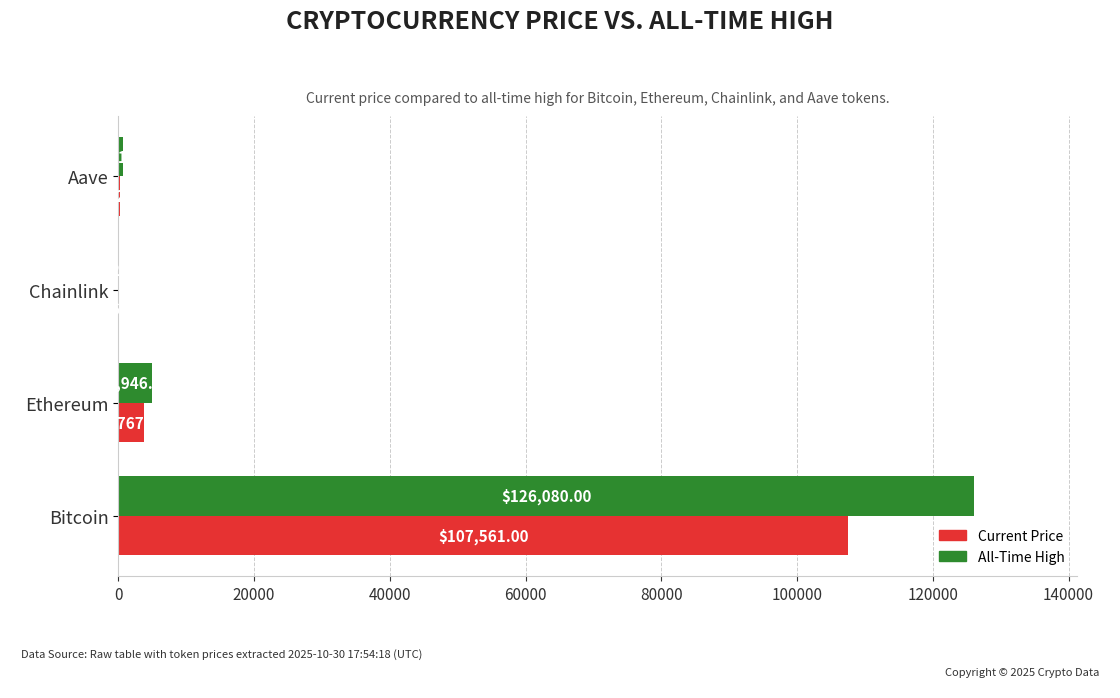

At which category is the sum across all series the highest?

Bitcoin